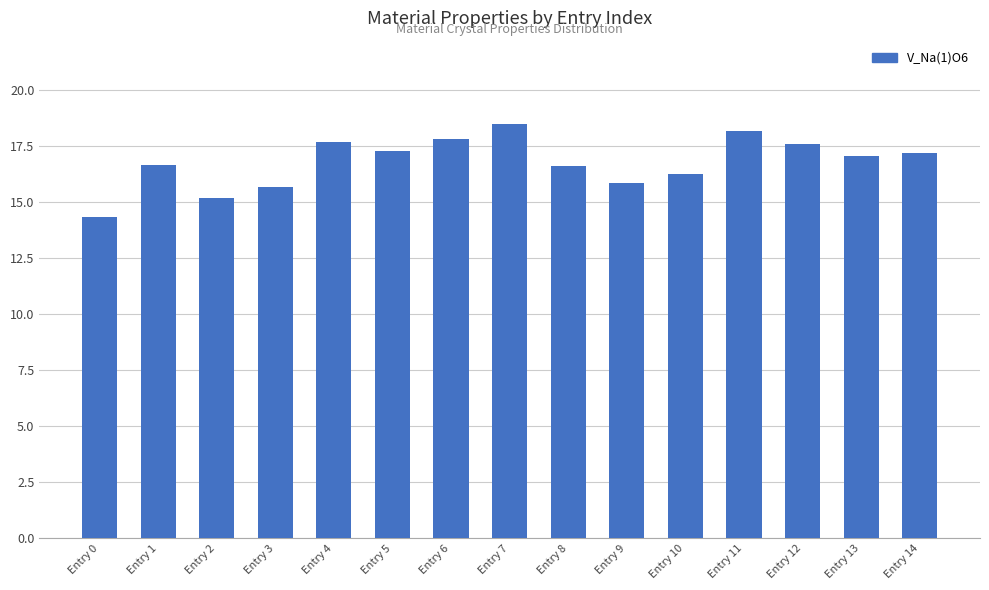

What is the difference between the values at Entry 2 and Entry 8?

1.4